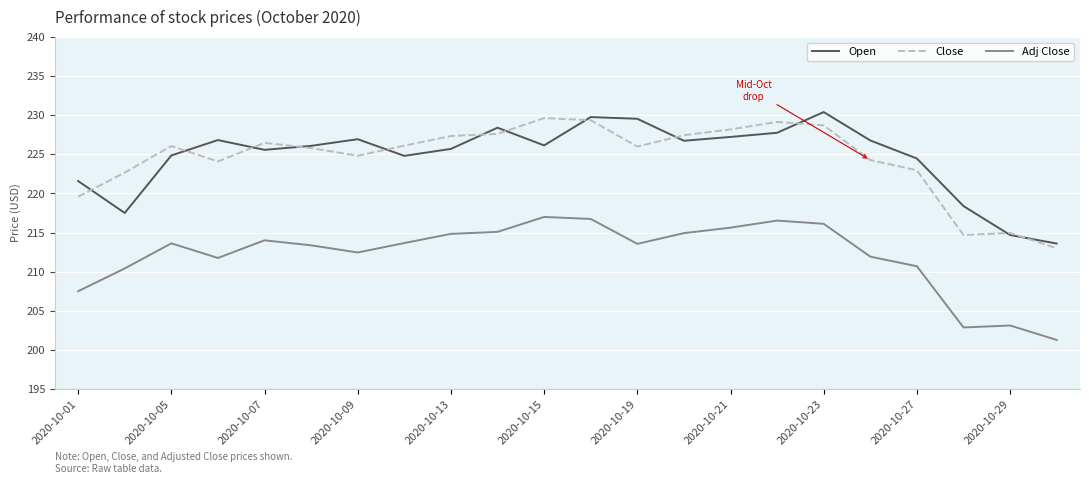

True or false: Adj Close and Close intersect in this chart.

False